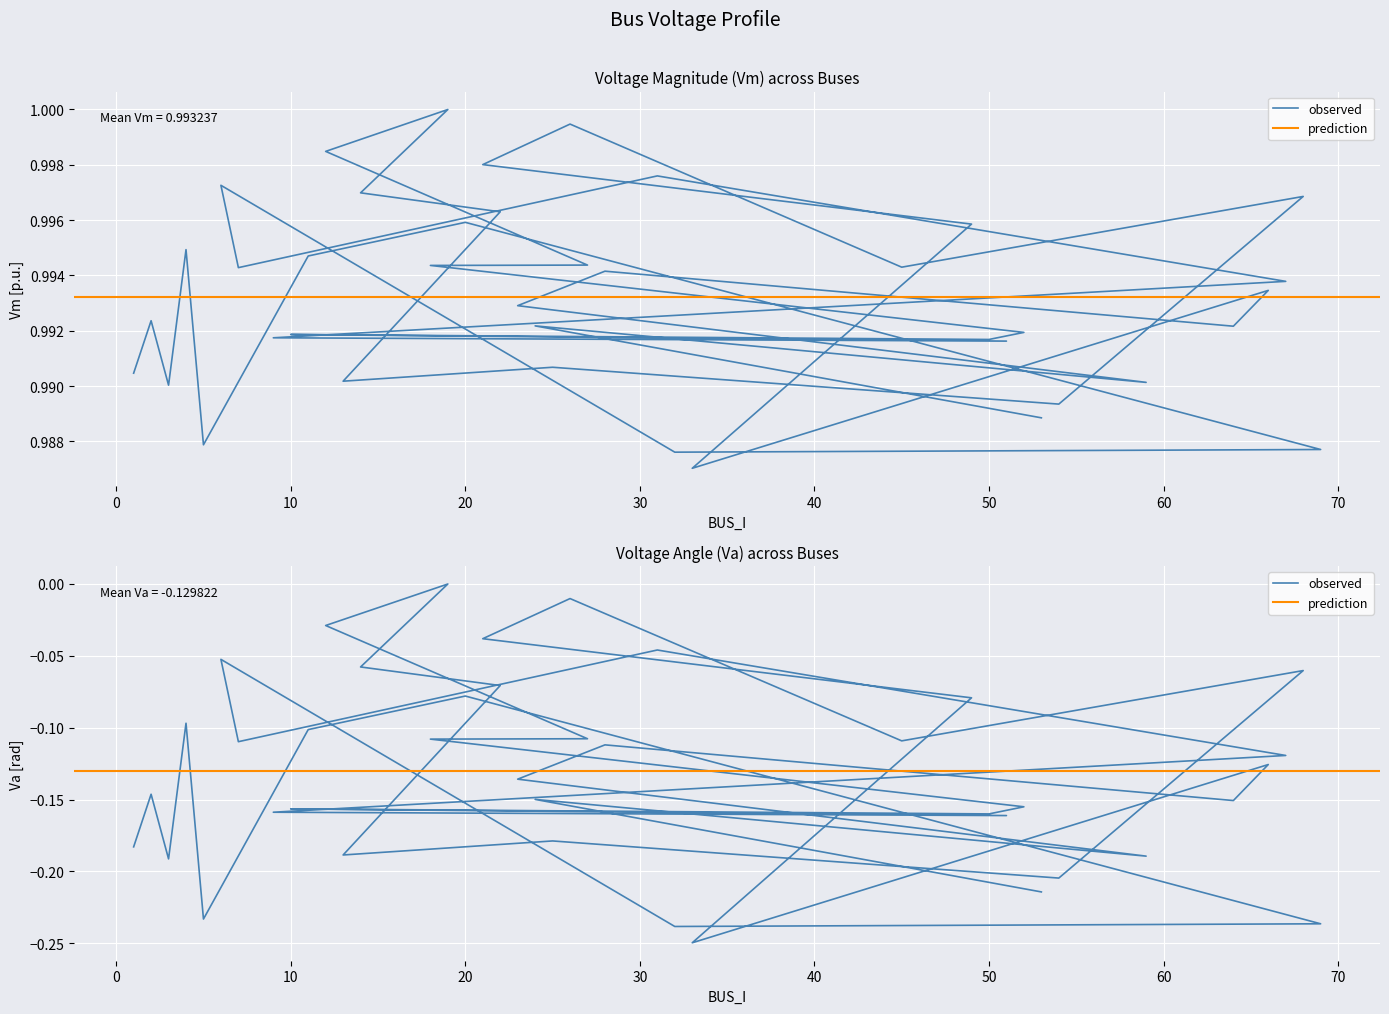

Does the chart display data point markers on the line(s)?

No